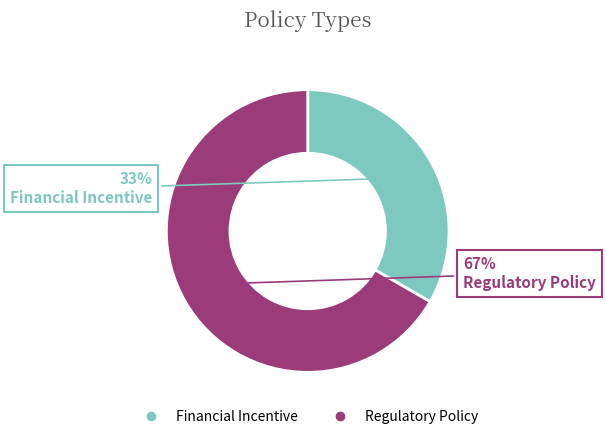

To the nearest percent, what percentage of the pie is Financial Incentive?

33%